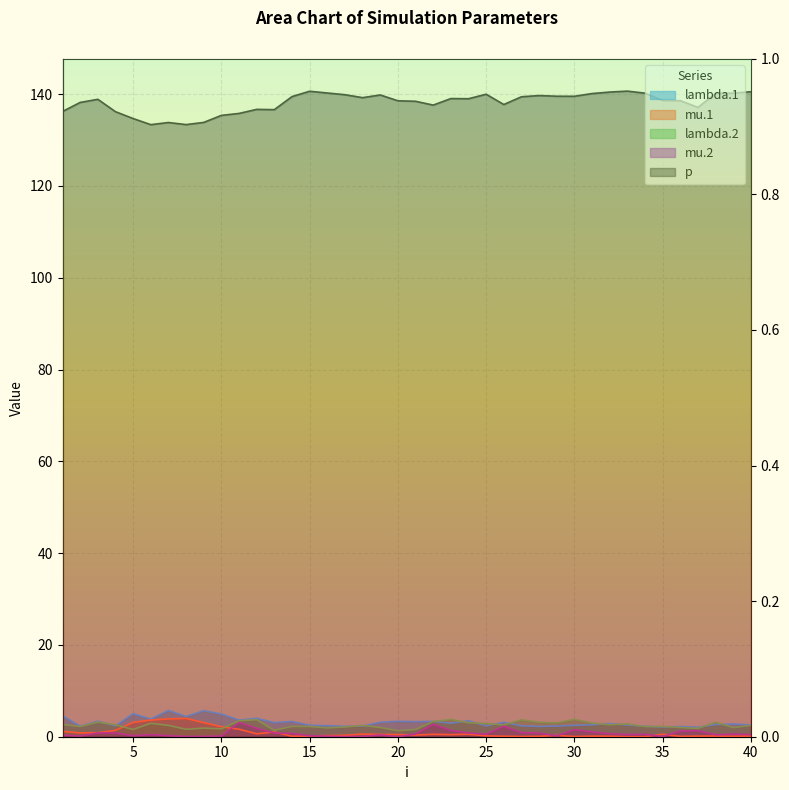

What is the total value across all series at 28?

146.0